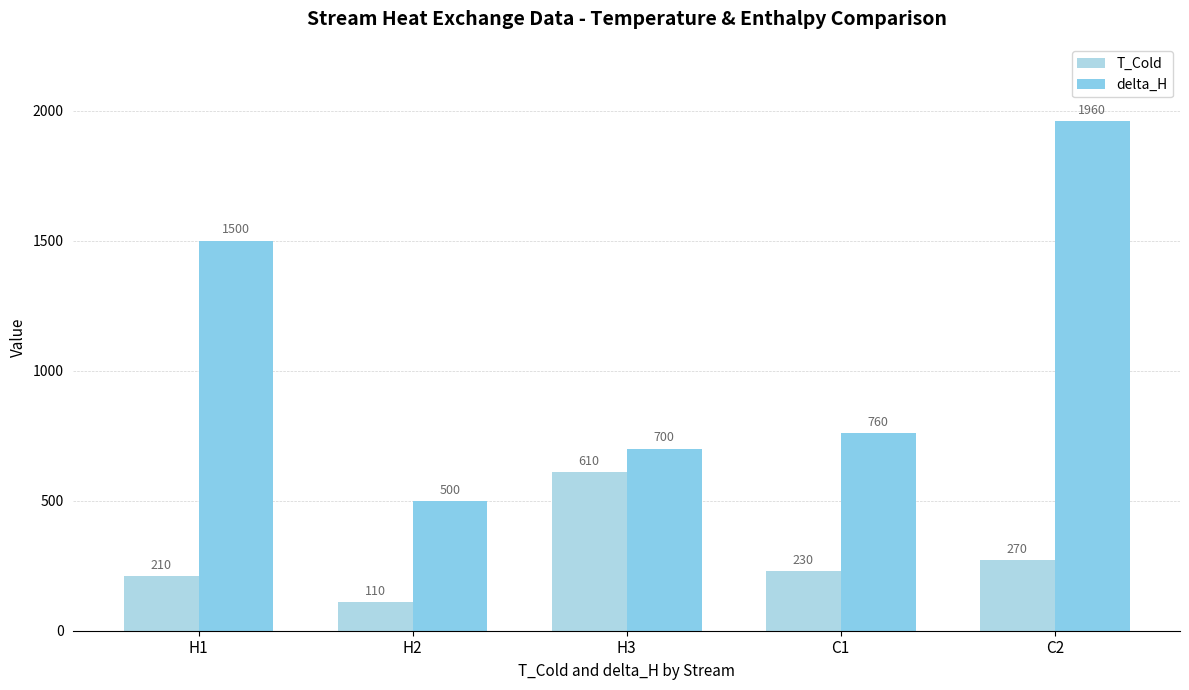

Reading left to right, transcribe all the data shown in this chart.

T_Cold: H1=210	H2=110	H3=610	C1=230	C2=270
delta_H: H1=1500	H2=500	H3=700	C1=760	C2=1960